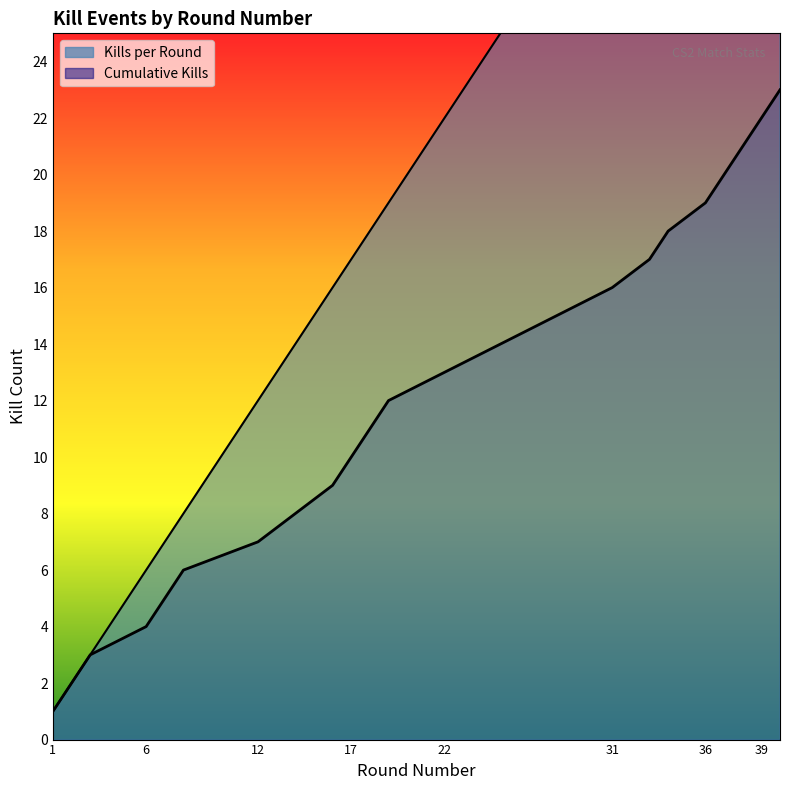

What is the value of the Cumulative Kills point at the 21st from the left?

21